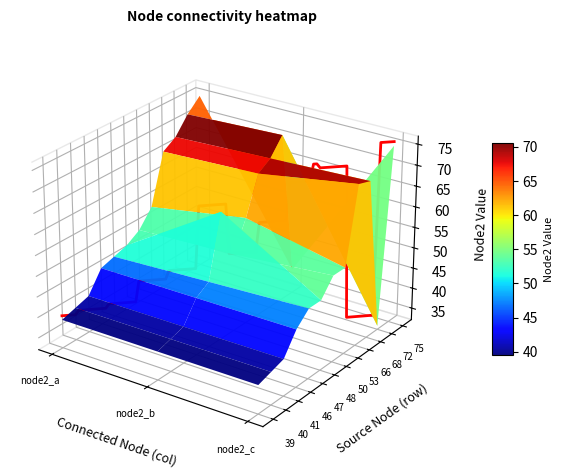

How many distinct data groups are displayed?

12